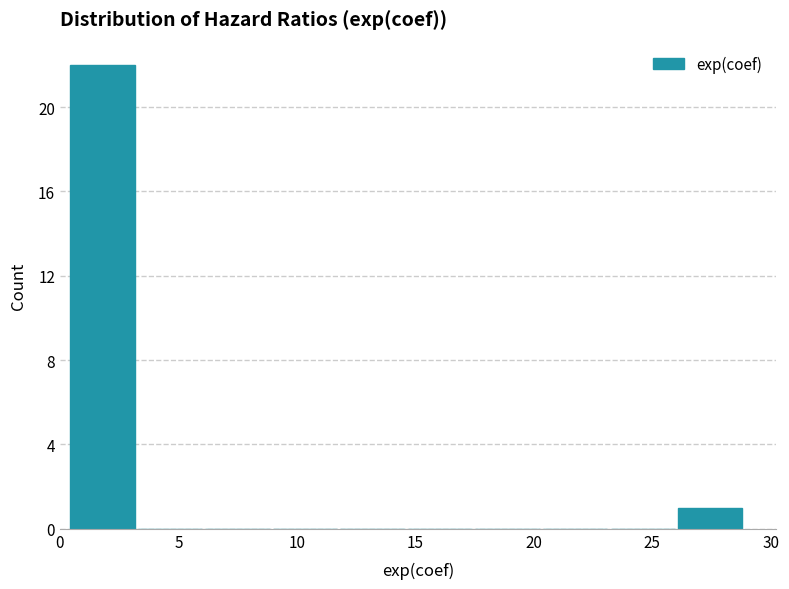

Reading left to right, transcribe this chart: for each bar, give the range it covers on the x-axis and its height. Neither the bar edges nor the heights are printed on the chart, so give them approximately, as read against the axes.

0.5 to 3.0: 22
3.0 to 6.0: 0
6.0 to 9.0: 0
9.0 to 12.0: 0
12.0 to 14.5: 0
14.5 to 17.5: 0
17.5 to 20.5: 0
20.5 to 23.0: 0
23.0 to 26.0: 0
26.0 to 29.0: 1